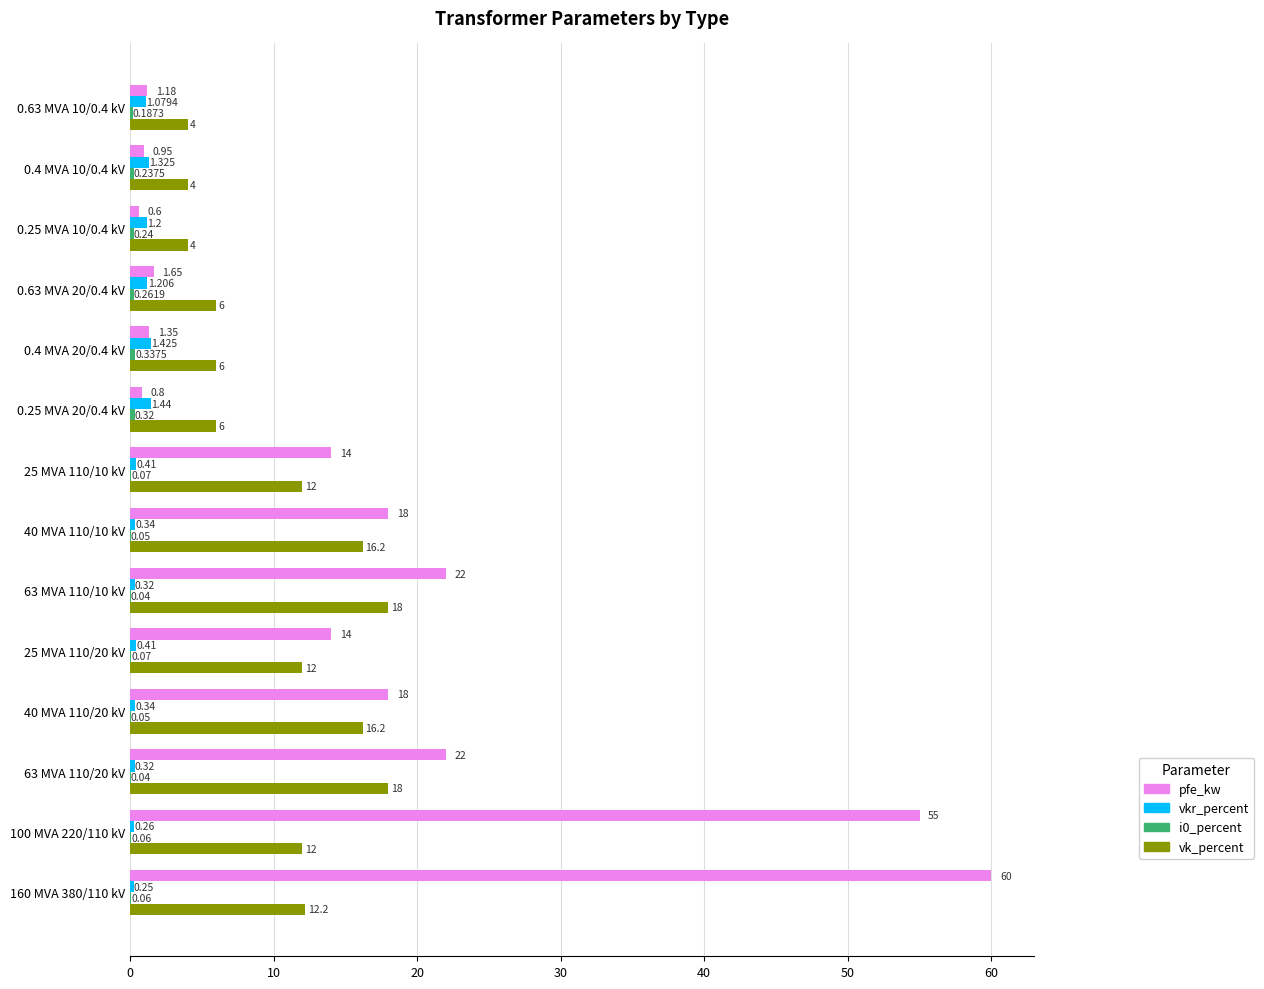

Between 63 MVA 110/20 kV and 0.4 MVA 20/0.4 kV, which series saw the biggest shift?

pfe_kw